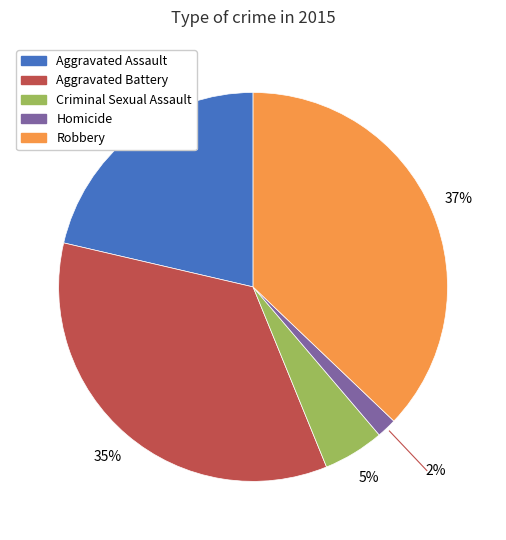

To the nearest percent, what portion does Homicide represent?

2%